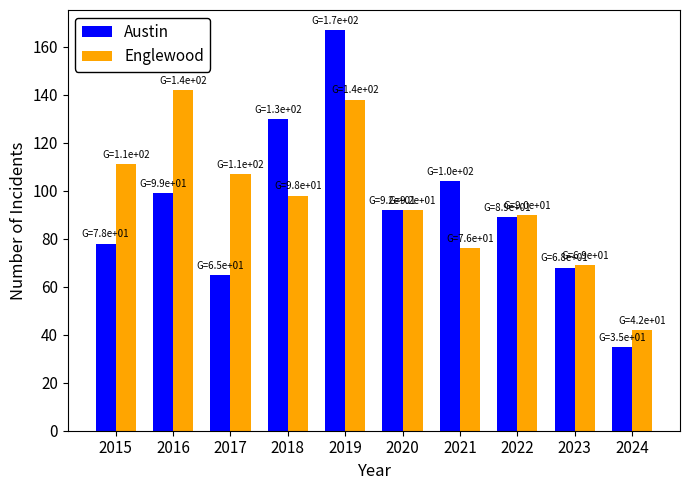

The Englewood series shows 90 at 2022. True or false?

True